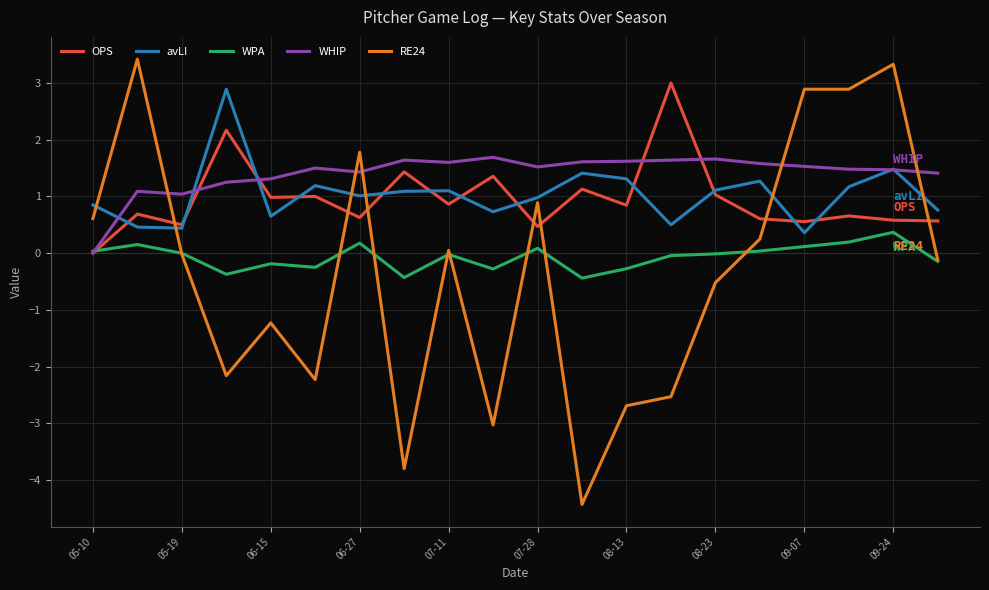

What is the smallest value displayed?

-4.4